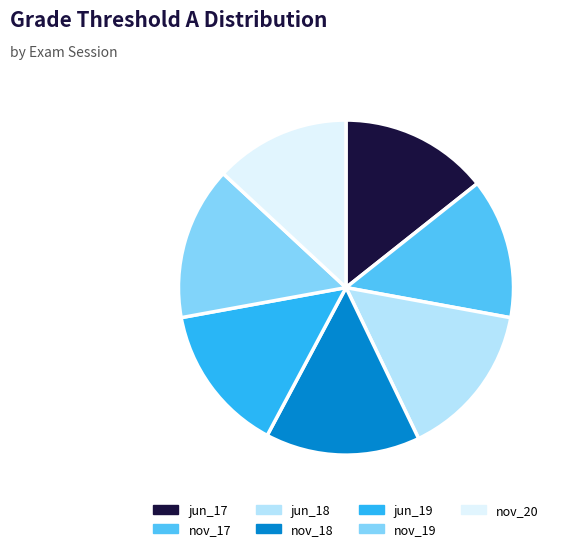

Is jun_19 the majority of the pie?

No